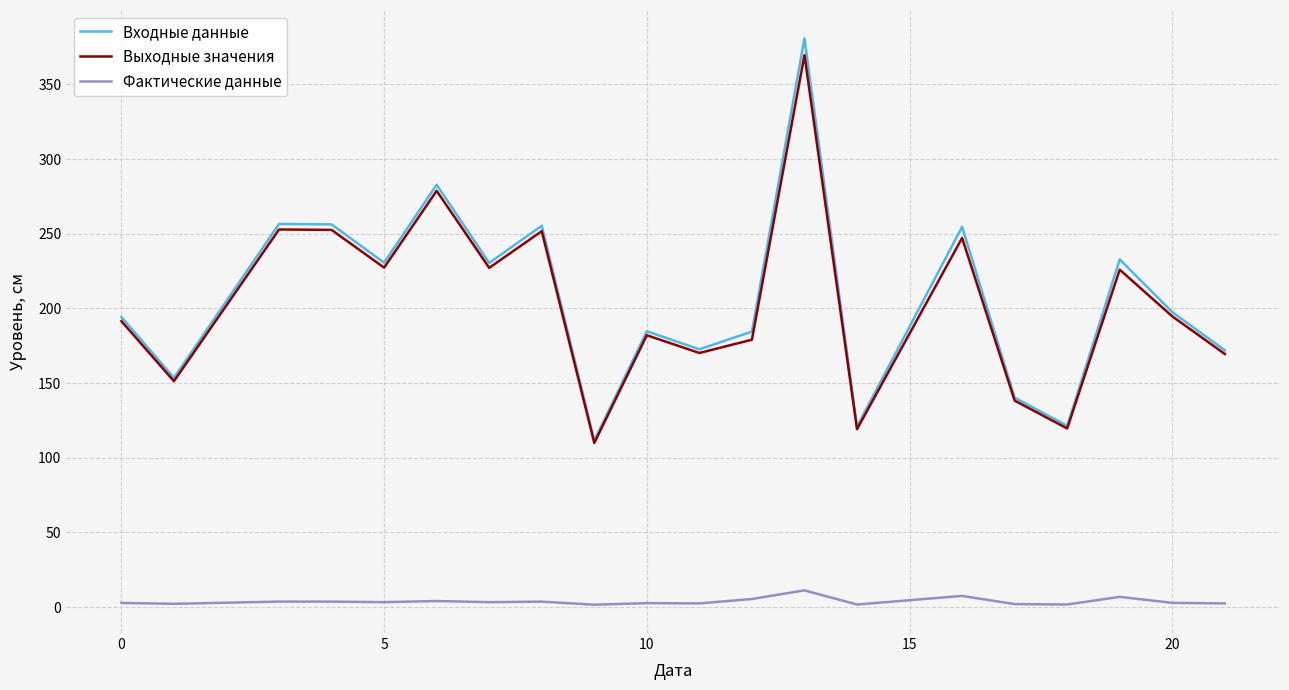

What is the maximum value shown in the chart?

380.8